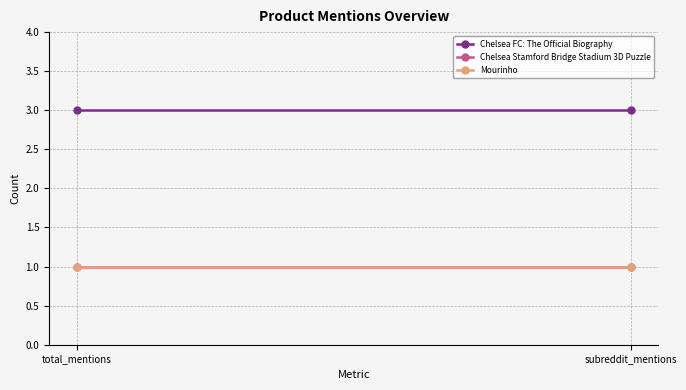

How many series are shown in this chart?

3